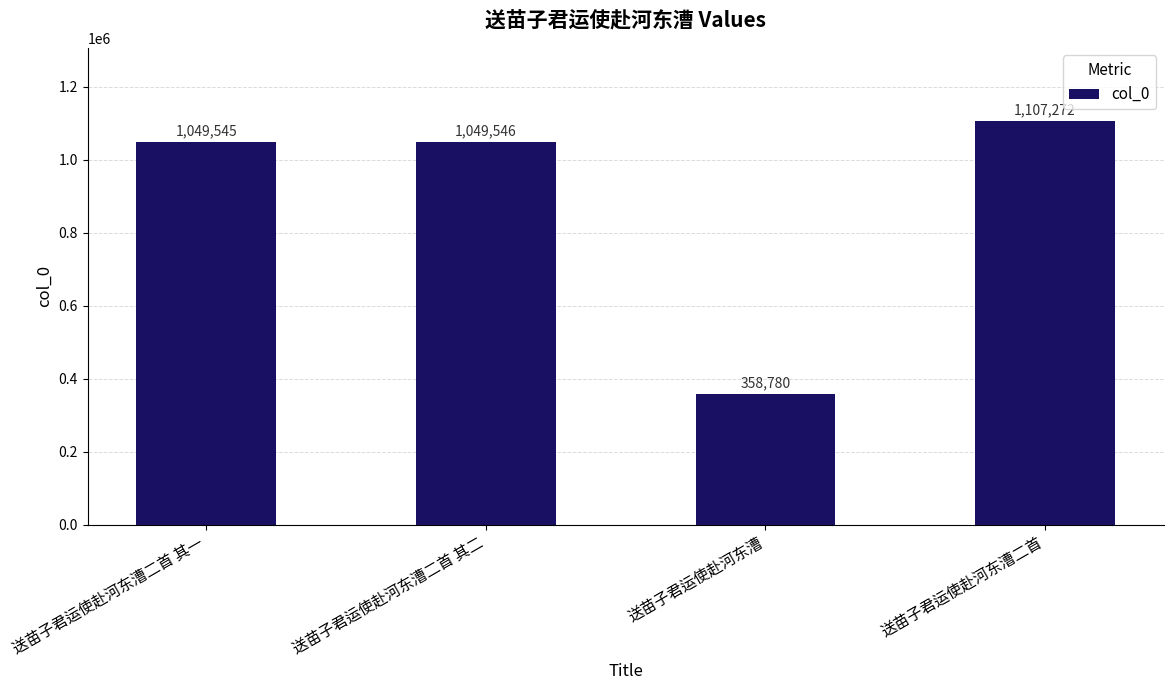

What is the label of the 1st bar from the right?

送苗子君运使赴河东漕二首